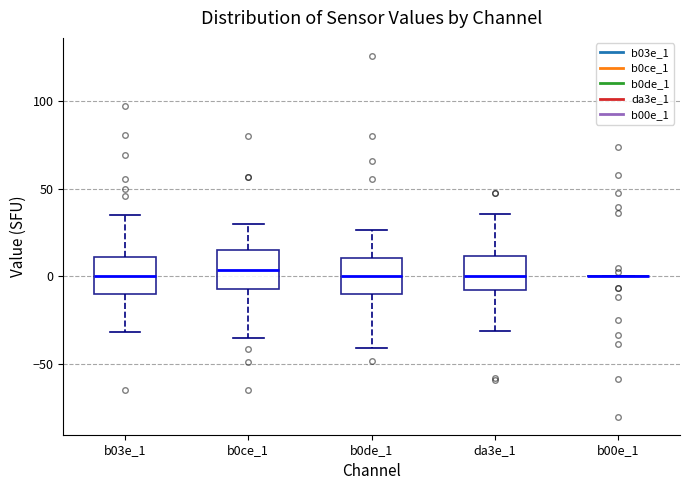

Reading left to right, transcribe this box plot: for each box, give where its median line is, the range the box spans, and where its two whiskers end, as read against the y-axis. The values are not printed on the chart, so give them approximately, as read against the axis.

b03e_1: median 0, box -10 to 10, whiskers -30 to 35
b0ce_1: median 5, box -5 to 15, whiskers -35 to 30
b0de_1: median 0, box -10 to 10, whiskers -40 to 25
da3e_1: median 0, box -10 to 10, whiskers -30 to 35
b00e_1: box collapsed to a line at 0, whiskers 0 to 0